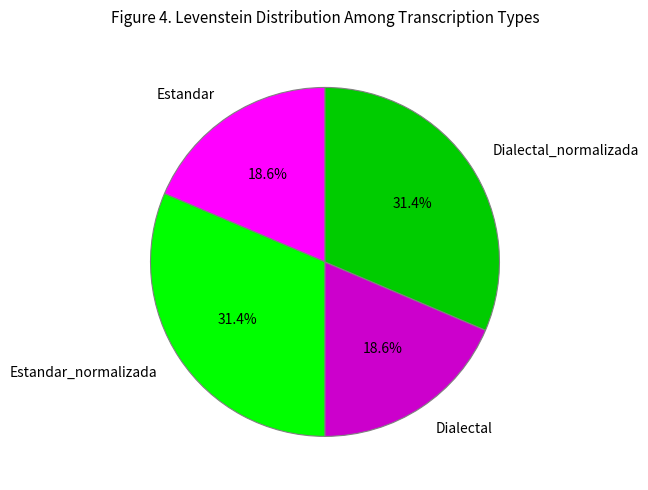

How much of the chart is everything except Estandar?

81.4%